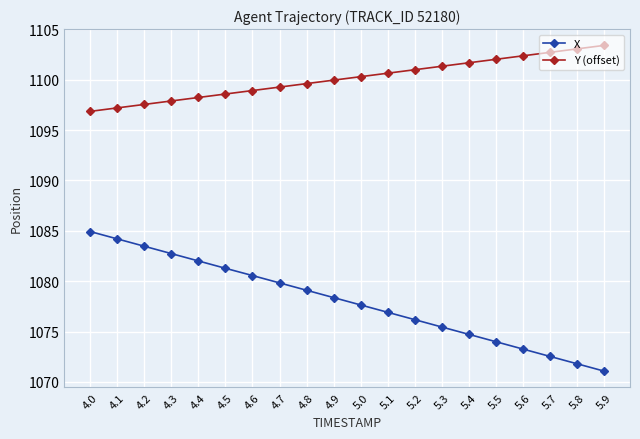

Reading left to right, extract all data points from this chart.

X: 4.0=1084.9	4.1=1084.2	4.2=1083.5	4.3=1082.7	4.4=1082.0	4.5=1081.3	4.6=1080.6	4.7=1079.8	4.8=1079.1	4.9=1078.4	5.0=1077.6	5.1=1076.9	5.2=1076.2	5.3=1075.5	5.4=1074.7	5.5=1074.0	5.6=1073.3	5.7=1072.5	5.8=1071.8	5.9=1071.1
Y (offset): 4.0=1096.9	4.1=1097.2	4.2=1097.5	4.3=1097.9	4.4=1098.2	4.5=1098.6	4.6=1098.9	4.7=1099.3	4.8=1099.6	4.9=1100.0	5.0=1100.3	5.1=1100.6	5.2=1101.0	5.3=1101.3	5.4=1101.7	5.5=1102.0	5.6=1102.4	5.7=1102.7	5.8=1103.1	5.9=1103.4